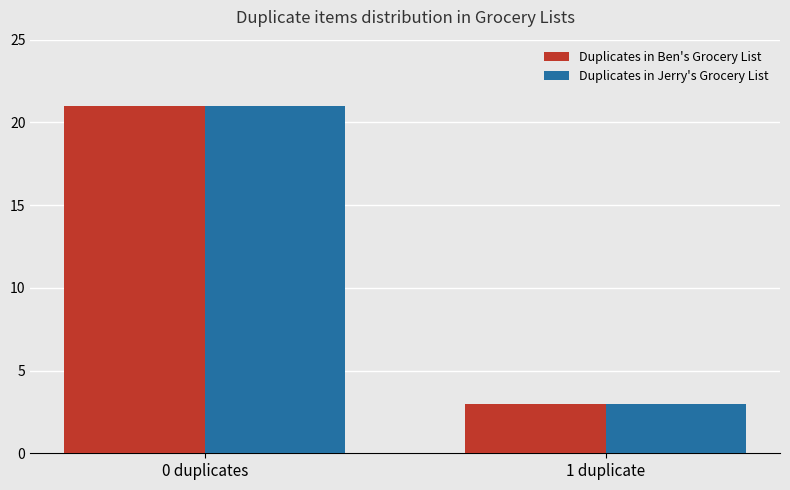

How many bars are there in each group?

2